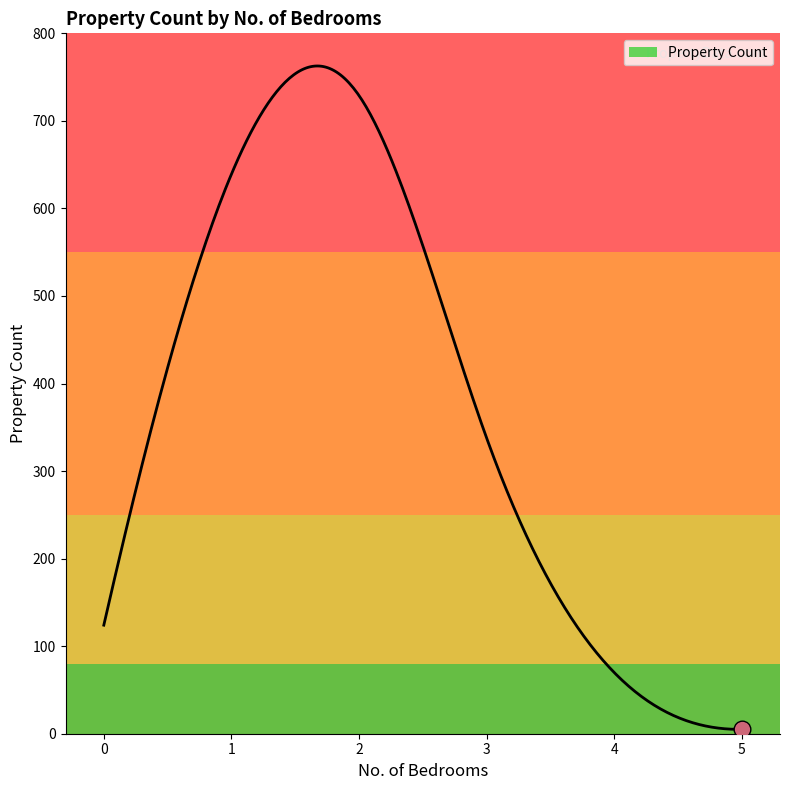

Does the chart have visible grid lines?

No